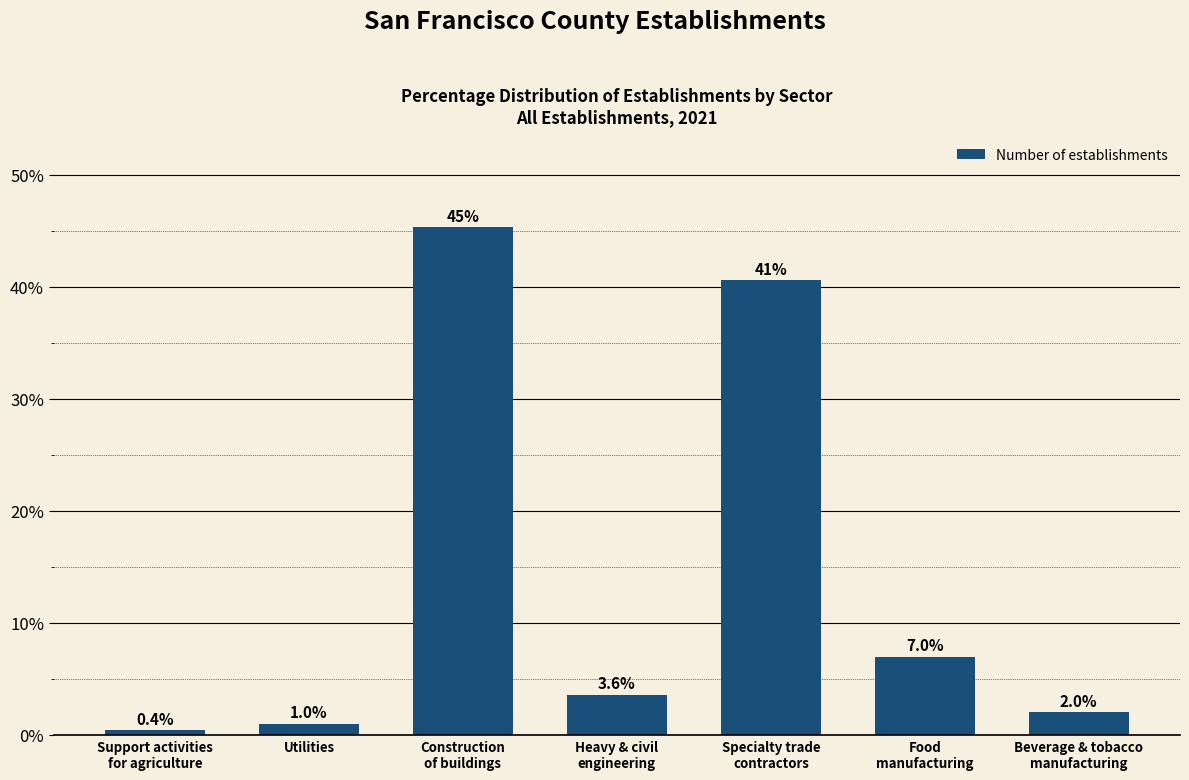

Reading right to left, list all the values displayed in this chart.

2.0	7.0	40.6	3.6	45.3	1.0	0.4